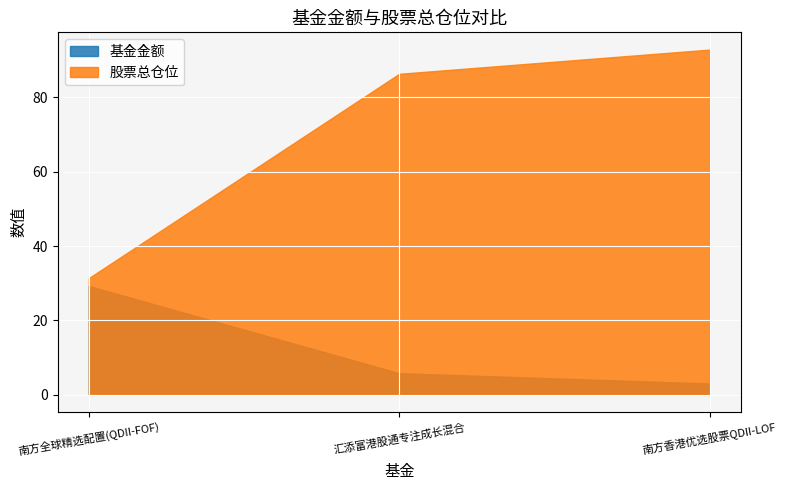

What is the average value of the 股票总仓位 series?

70.2